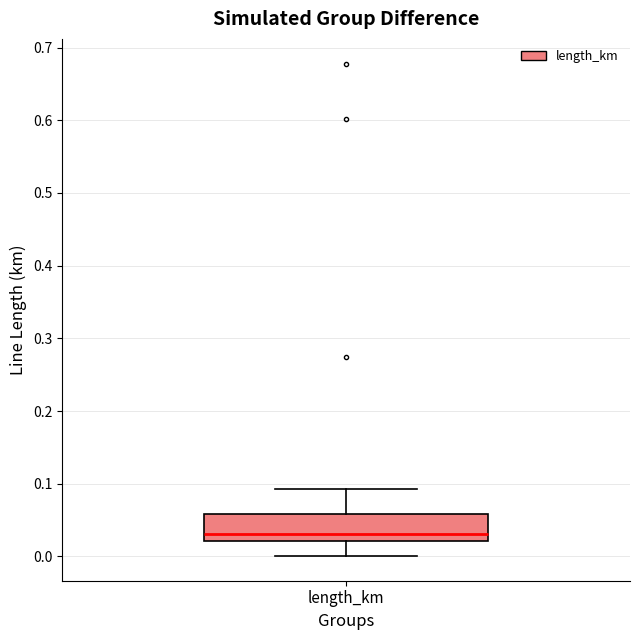

Transcribe this box plot: give where the median line is, the range the box spans, and where the two whiskers end, as read against the y-axis. The values are not printed on the chart, so give them approximately, as read against the axis.

median 0.03, box 0.02 to 0.06, whiskers 0.00 to 0.09